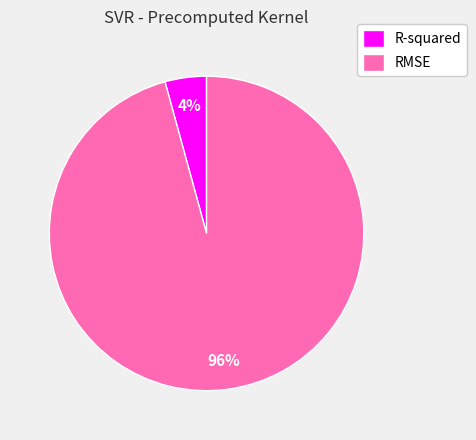

The R-squared slice represents 4% of the pie. True or false?

True